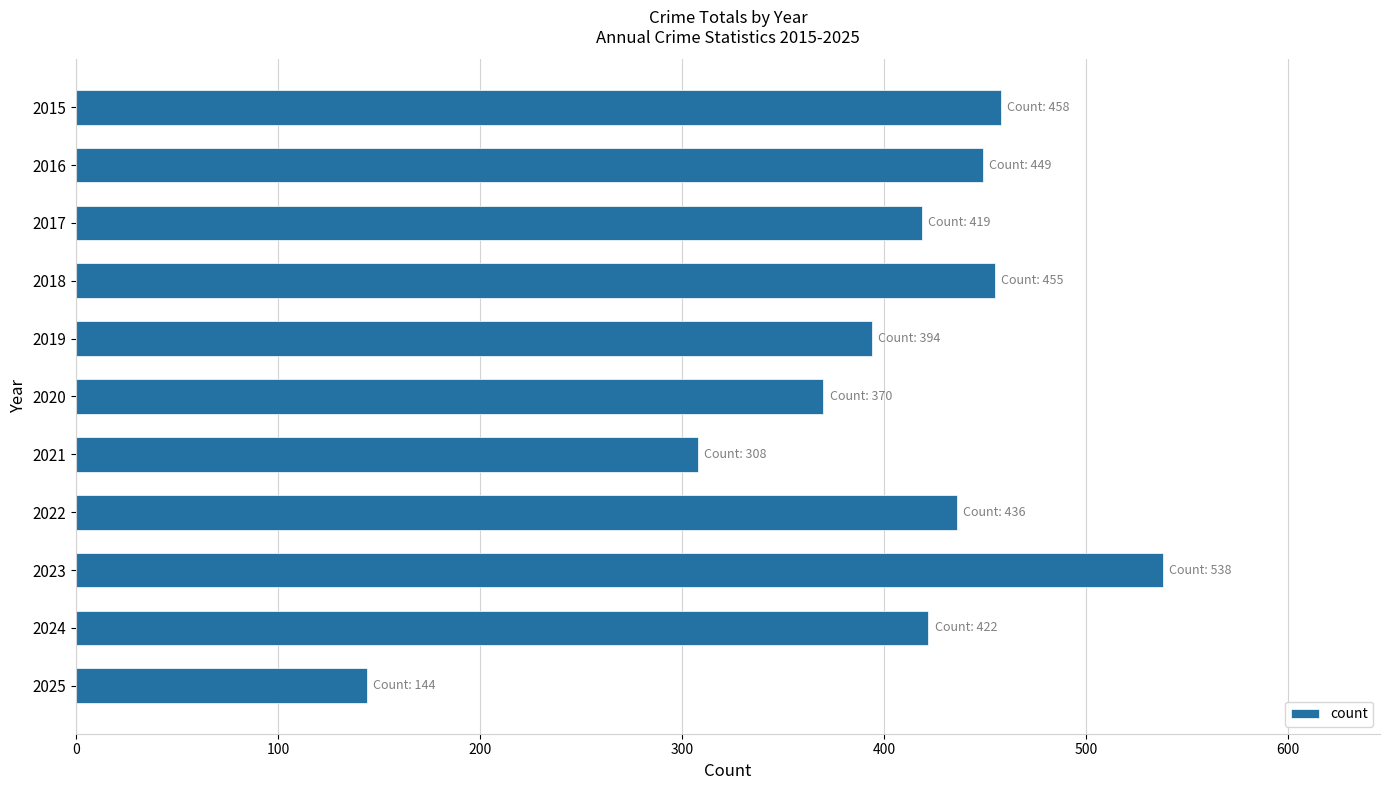

At which label is the value closest to 341?

2020